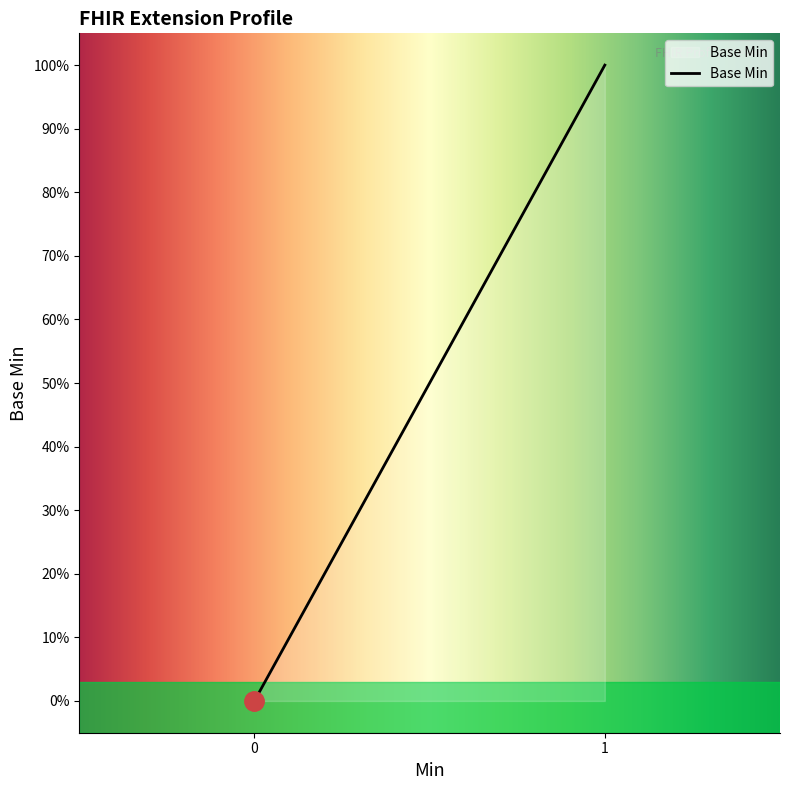

Is this an area chart (filled region under the line)?

Yes